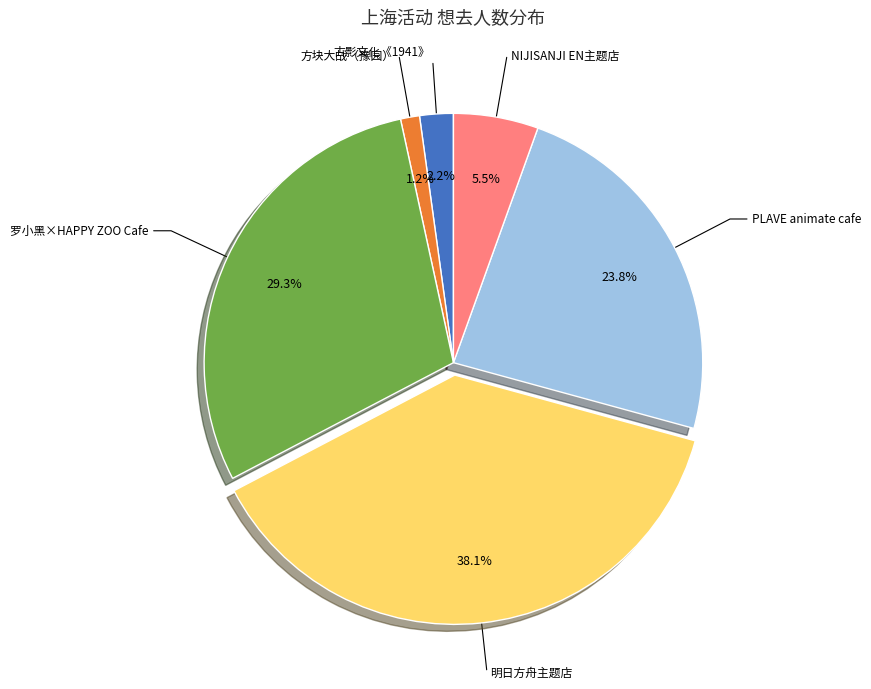

How many slices are in this pie chart?

6